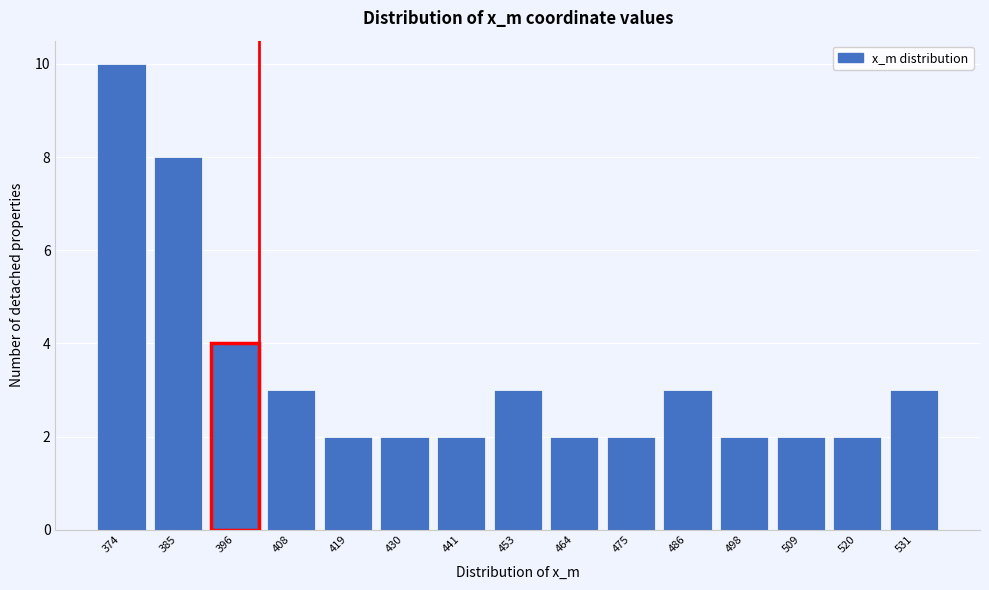

Reading right to left, what are all the values shown in this chart?

3	2	2	2	3	2	2	3	2	2	2	3	4	8	10